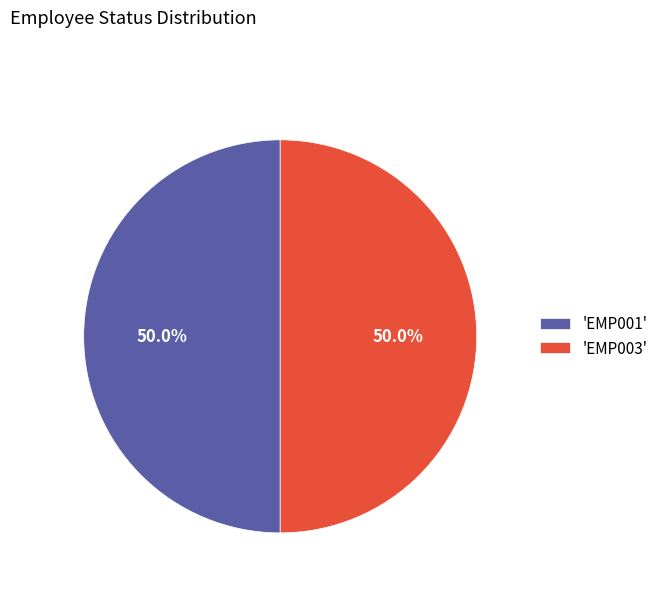

What percentage is NOT represented by 'EMP001'?

50.0%